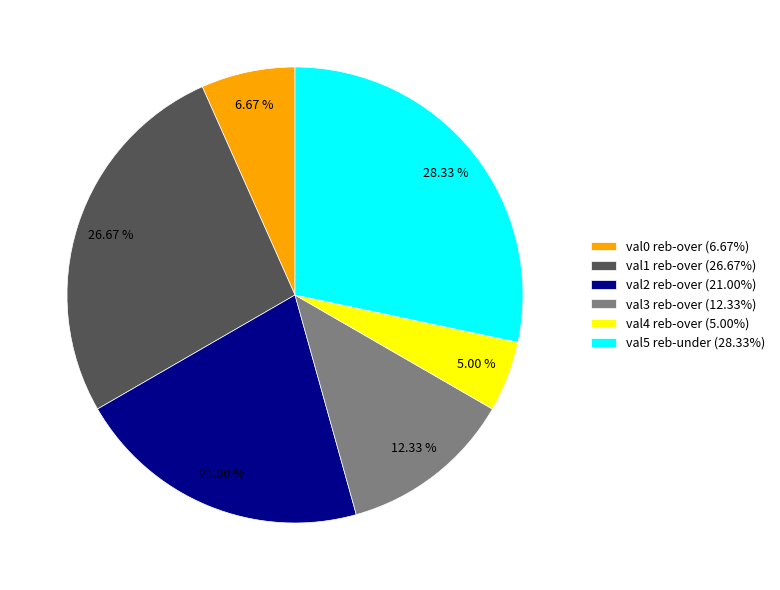

Is val0 reb-over (6.67%) the majority of the pie?

No